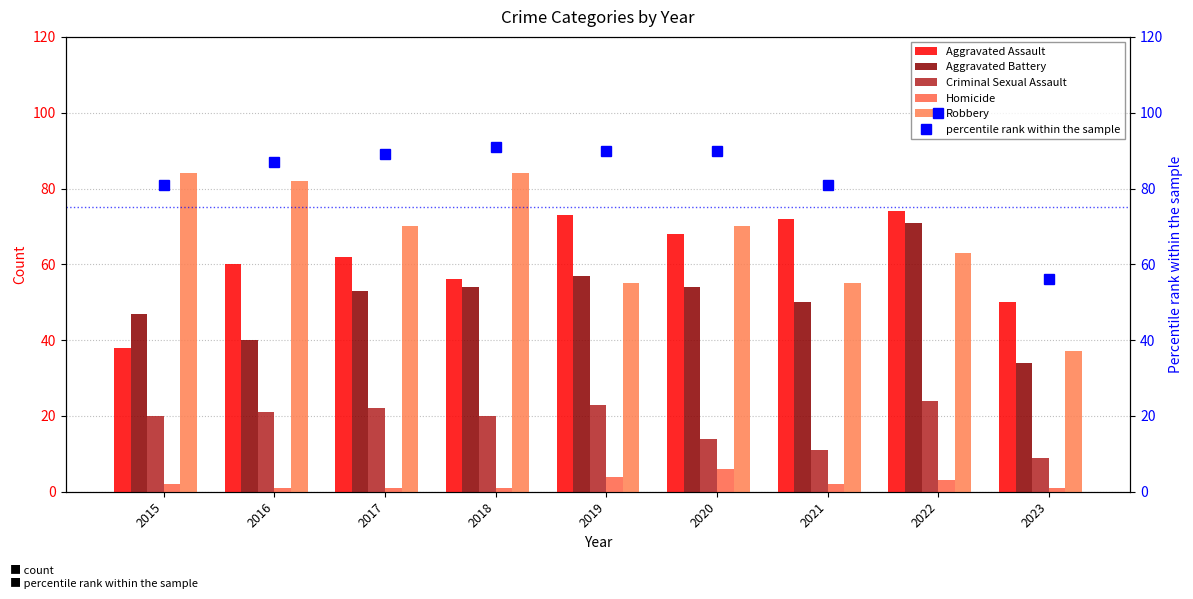

Which category has the highest value in the Aggravated Battery series?

2022